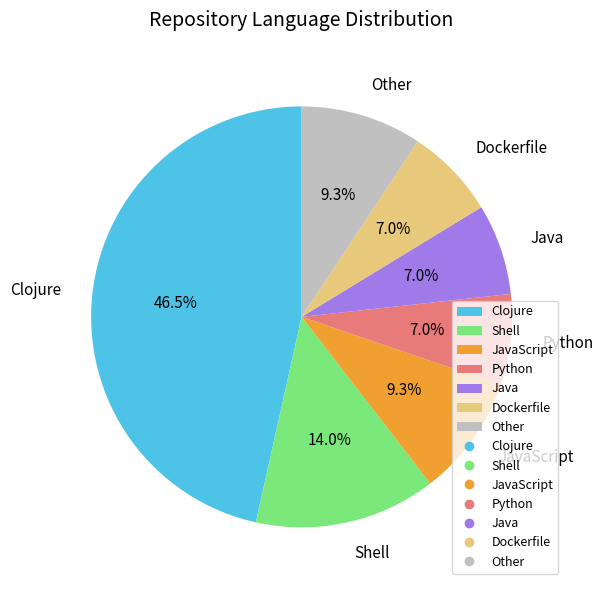

Does Python account for over 50% of the chart?

No